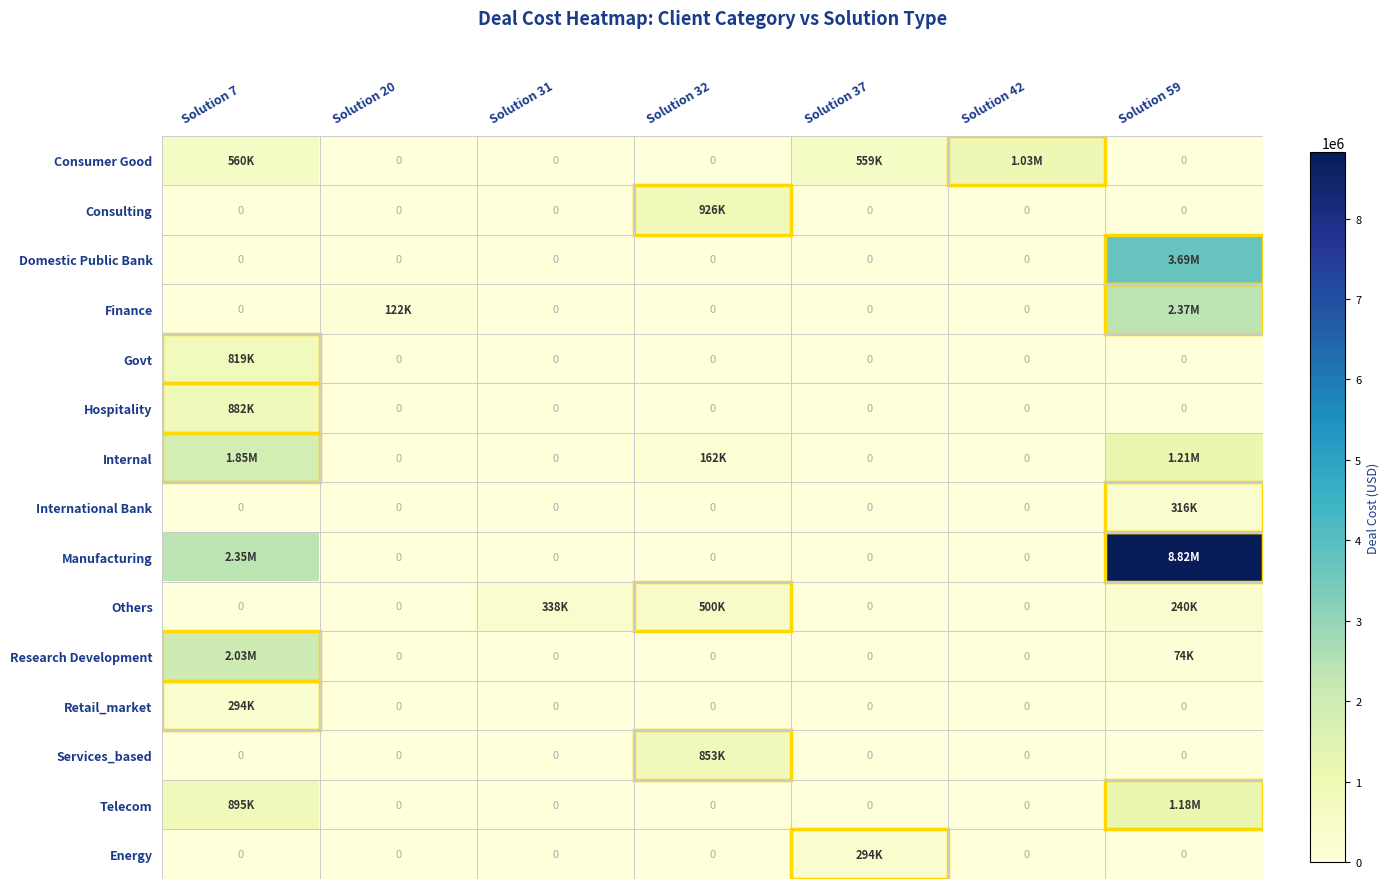

The Consumer Good series shows 144066.5 at Solution 37. True or false?

False